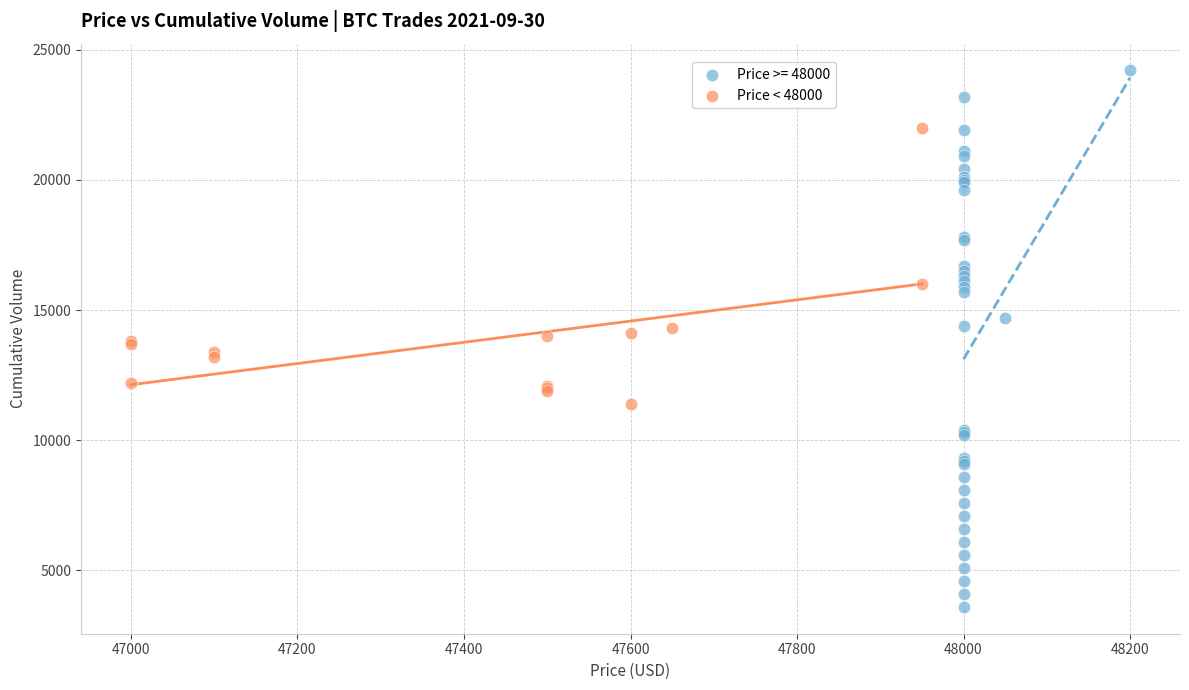

Which series contains the lowest Y value?

Price >= 48000